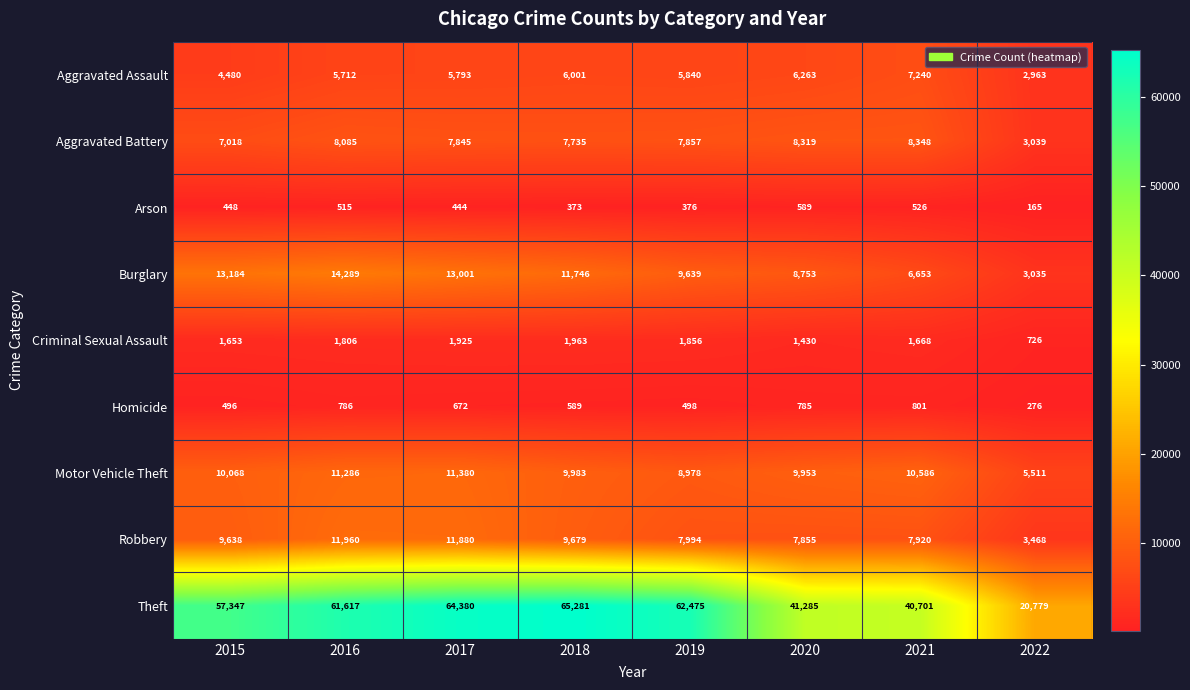

What is the difference between the highest and lowest values at 2015?

56899